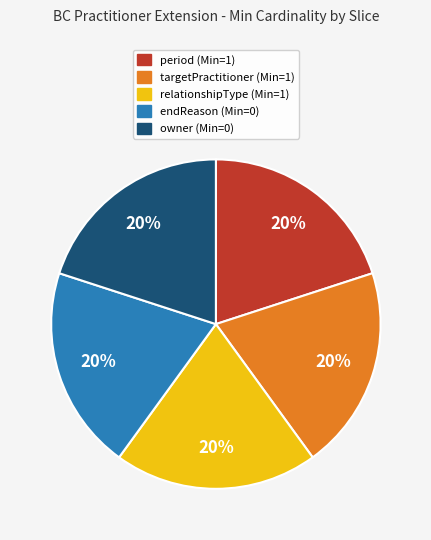

Count the number of slices in the pie.

5